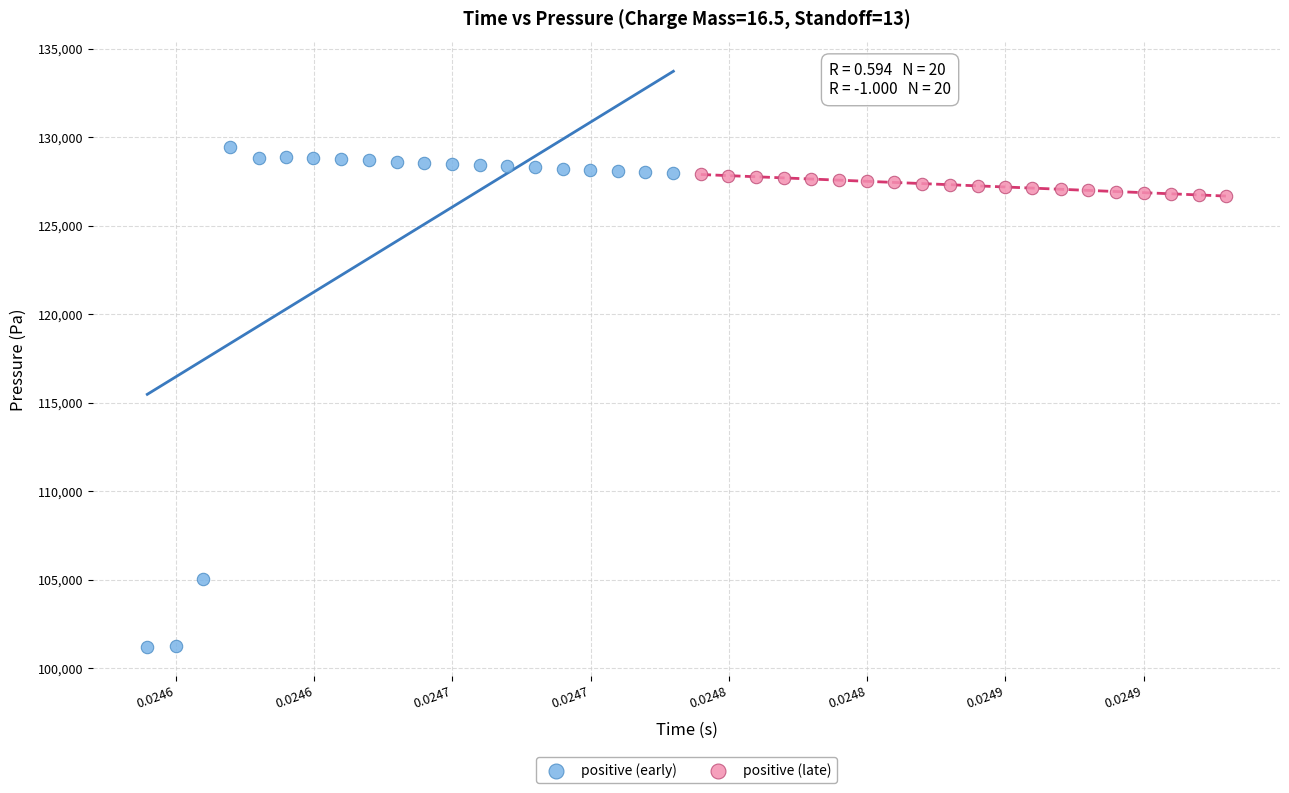

Which series reaches the maximum Y coordinate?

positive (early)